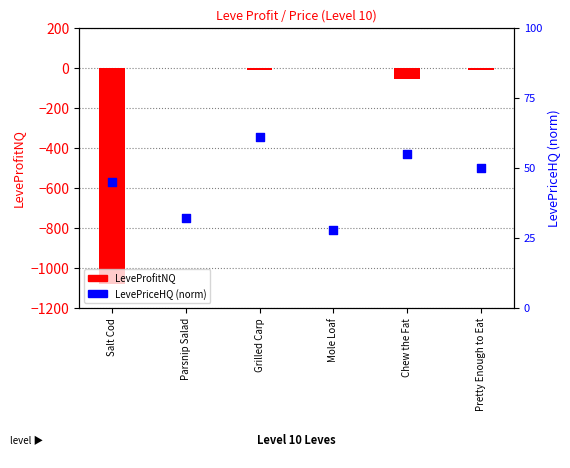

Which series reaches the maximum Y coordinate?

LevePriceHQ (norm)